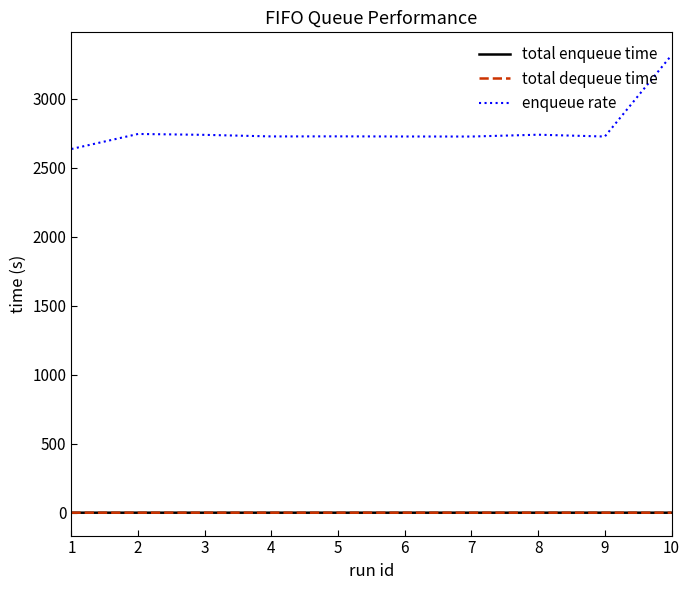

At how many categories does at least one series exceed 1450?

10